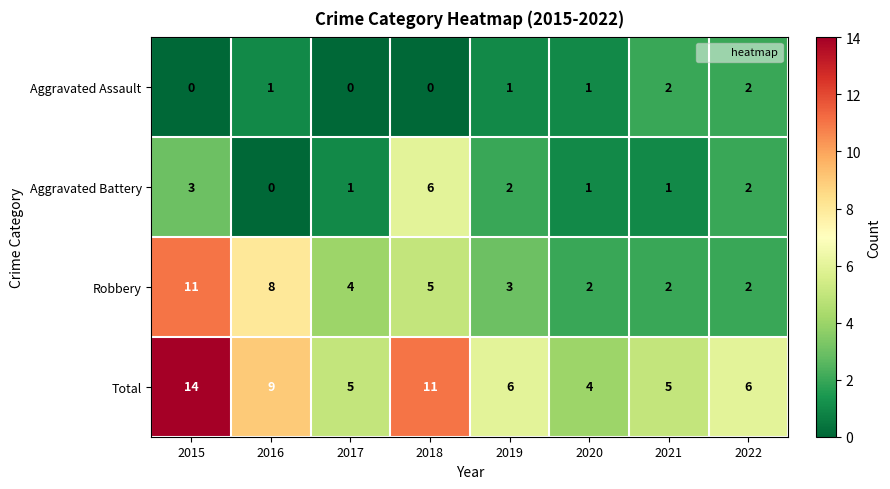

Rank the series by their maximum value, from lowest to highest.

Aggravated Assault, Aggravated Battery, Robbery, Total